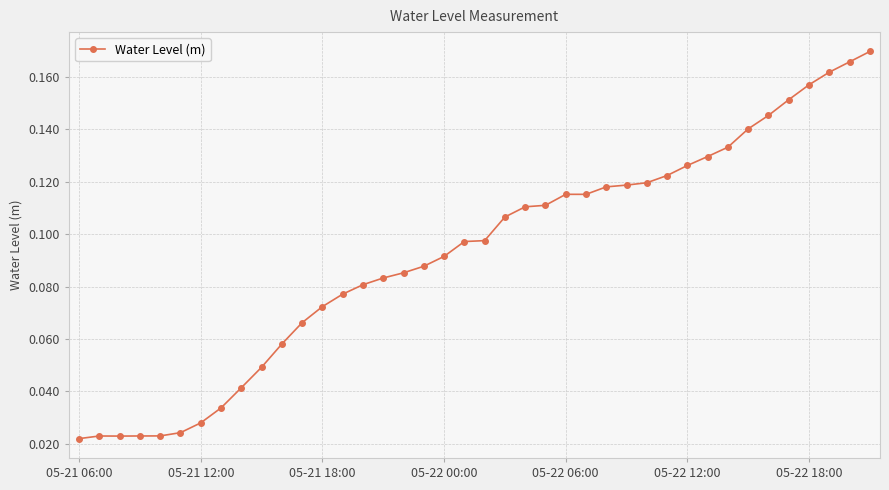

What is the sum of all values?

3.7